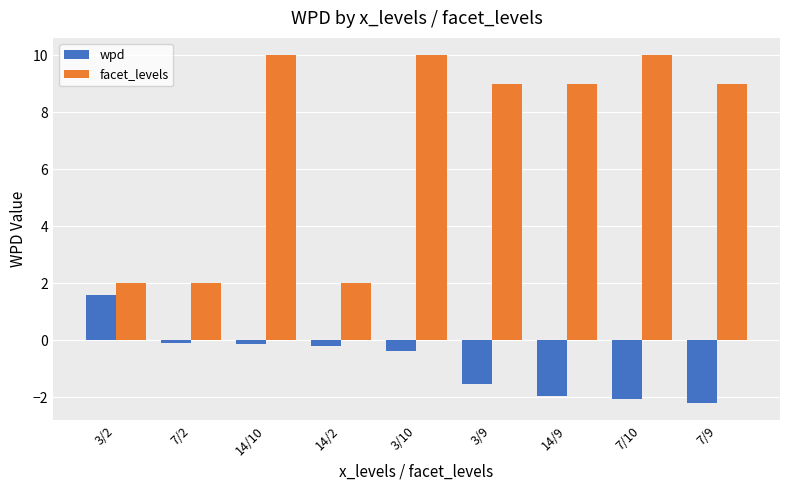

How many positive values does the wpd series have?

1